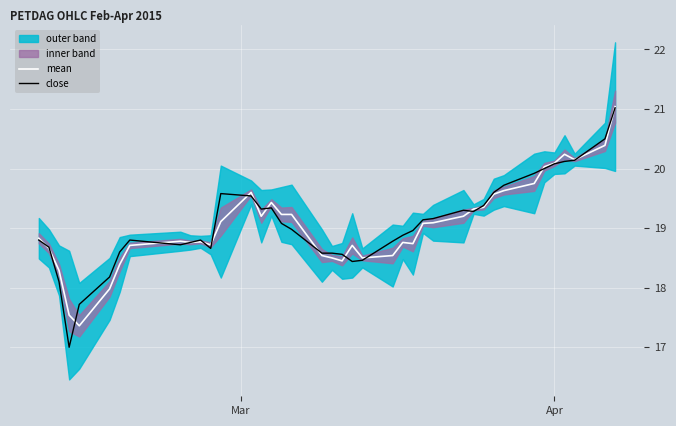

After their last crossing, which series has the higher values: mean or close?

mean